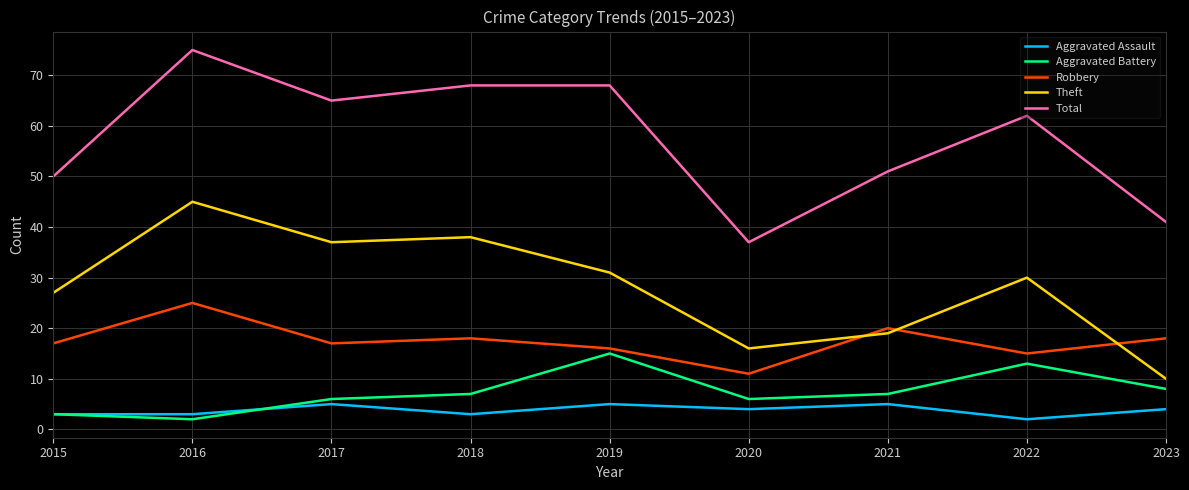

List the series in order of their peak value, lowest first.

Aggravated Assault, Aggravated Battery, Robbery, Theft, Total